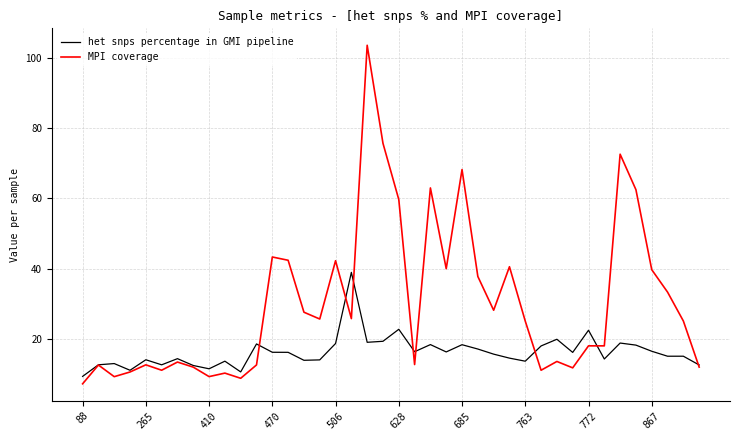

What is the minimum value shown in the chart?

7.2